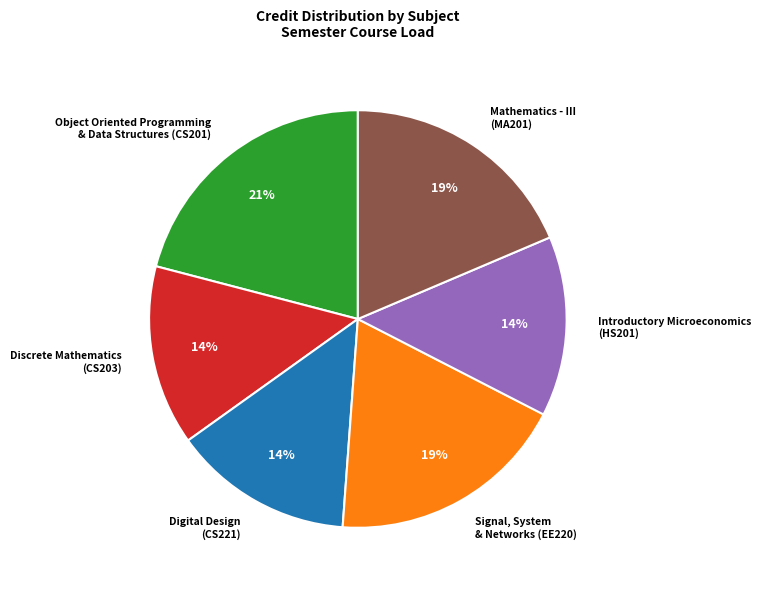

What is the largest slice in the pie chart?

Object Oriented Programming & Data Structures (CS201)